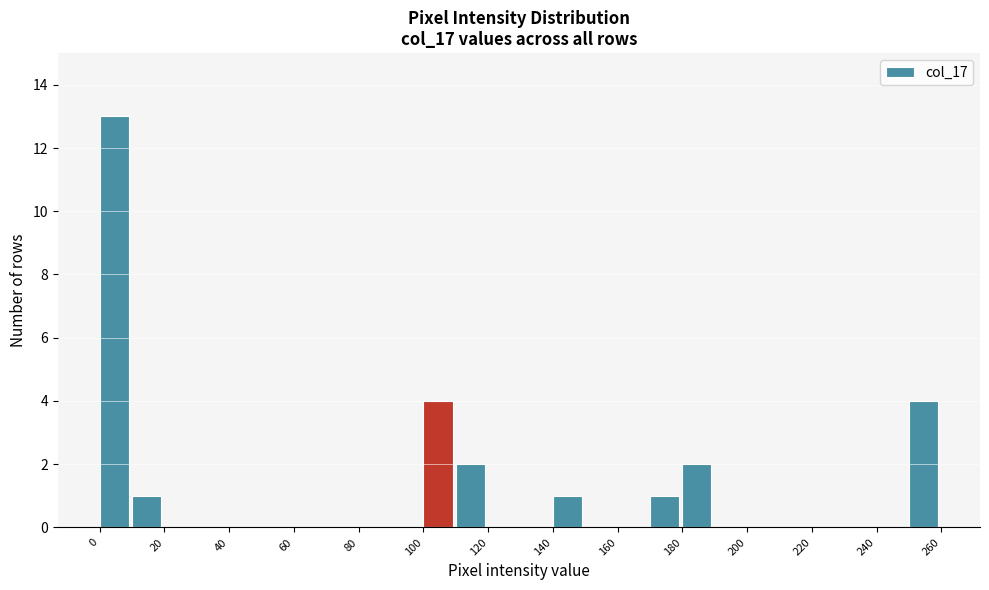

How tall is the bar that spans 250 to 260 on the x-axis? The values are not printed on the chart, so give them approximately, as read against the axis.

4